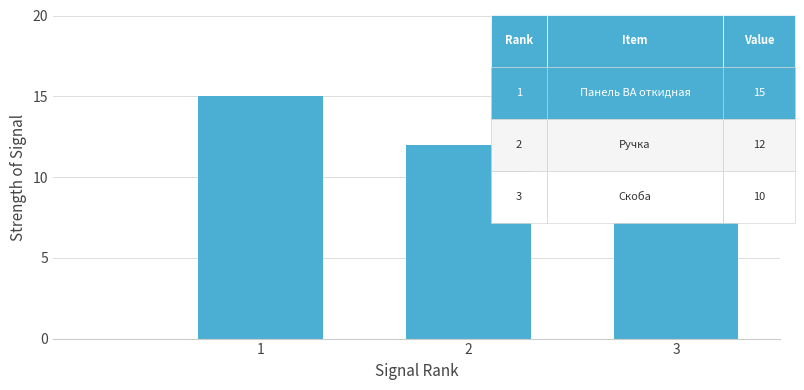

What is the greatest value displayed?

15